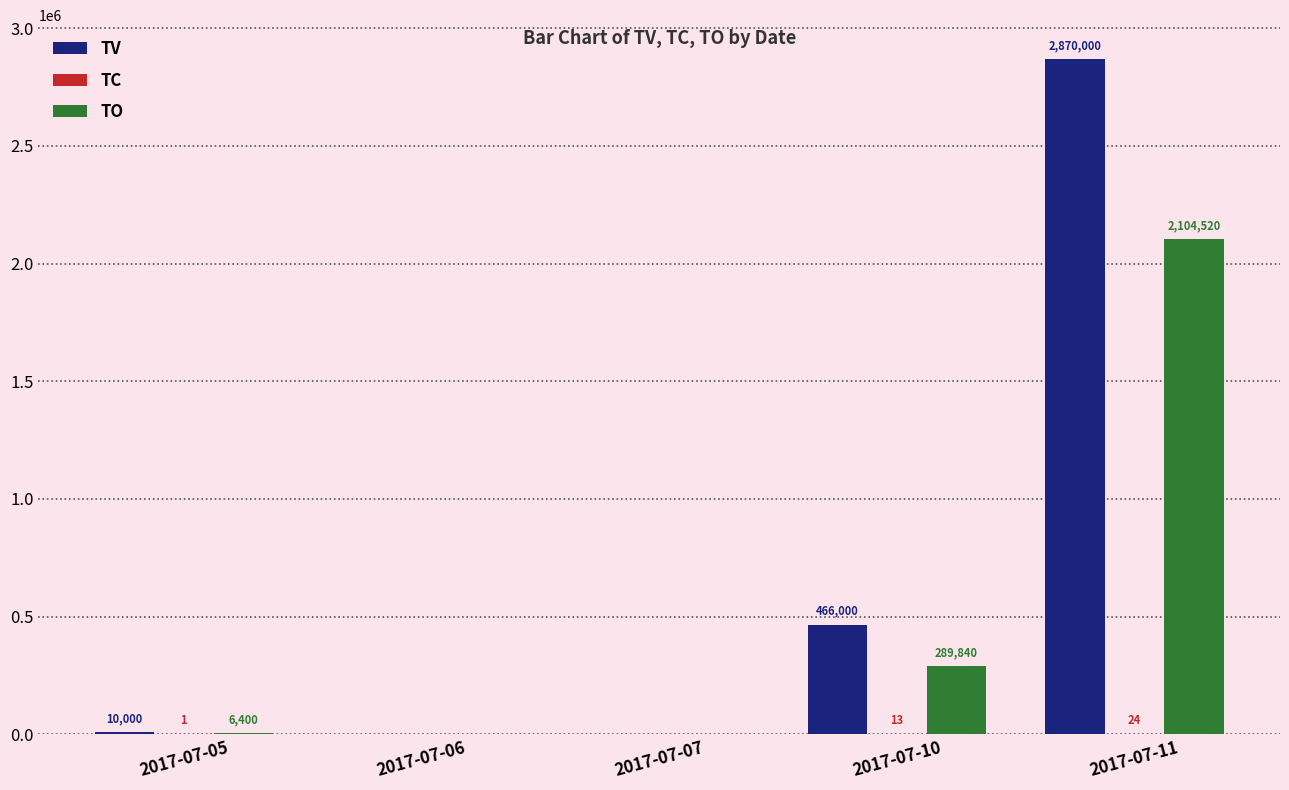

Which label corresponds to the largest value in the chart?

2017-07-11